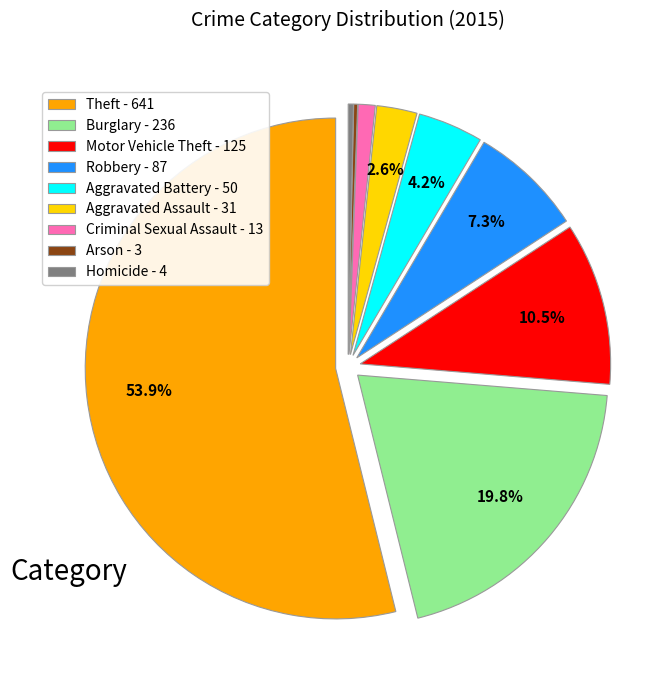

Approximately how many times larger is the value at Theft - 641 compared to Burglary - 236?

2.7